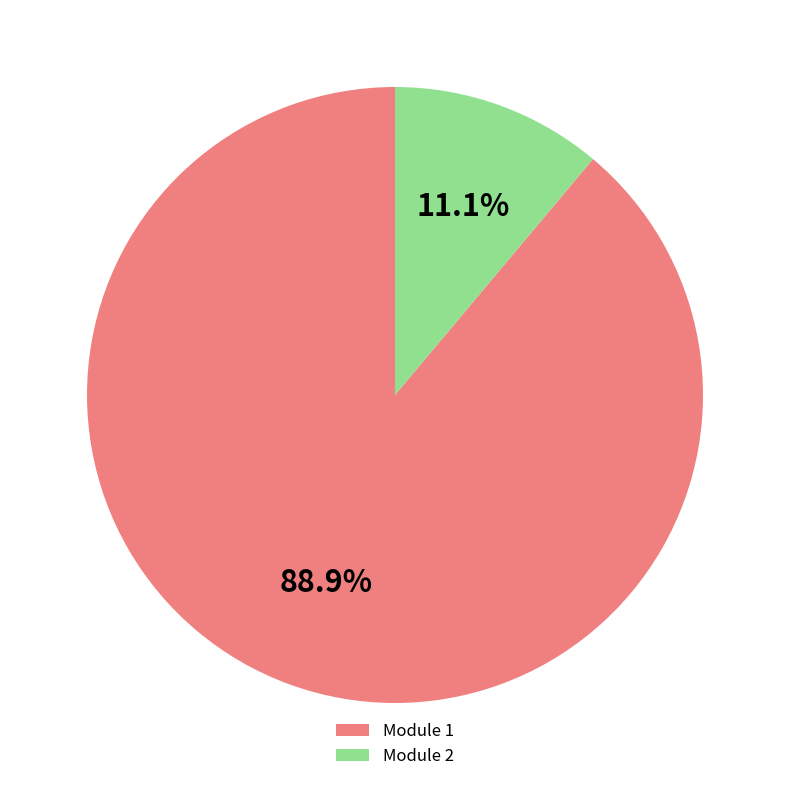

To the nearest percent, what is the difference between the largest and smallest slice percentages?

78%